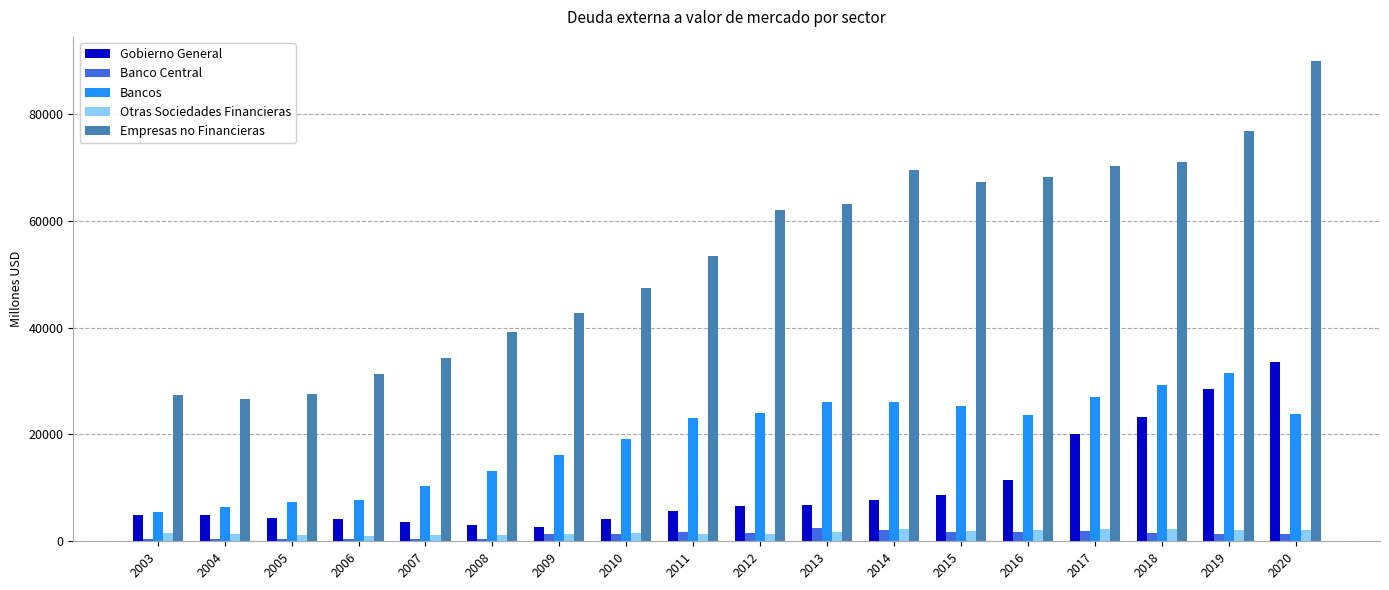

Which series has the largest total across all categories?

Empresas no Financieras